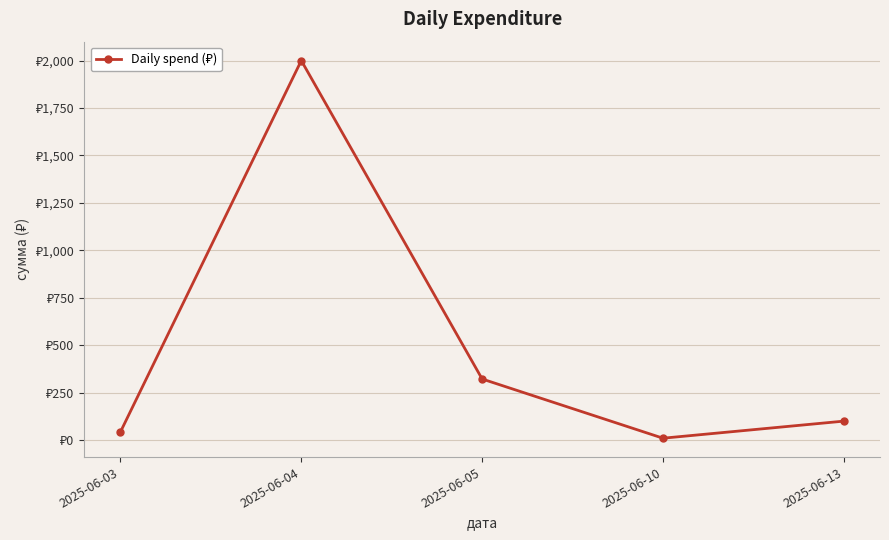

What is the difference between the maximum and minimum values?

1990